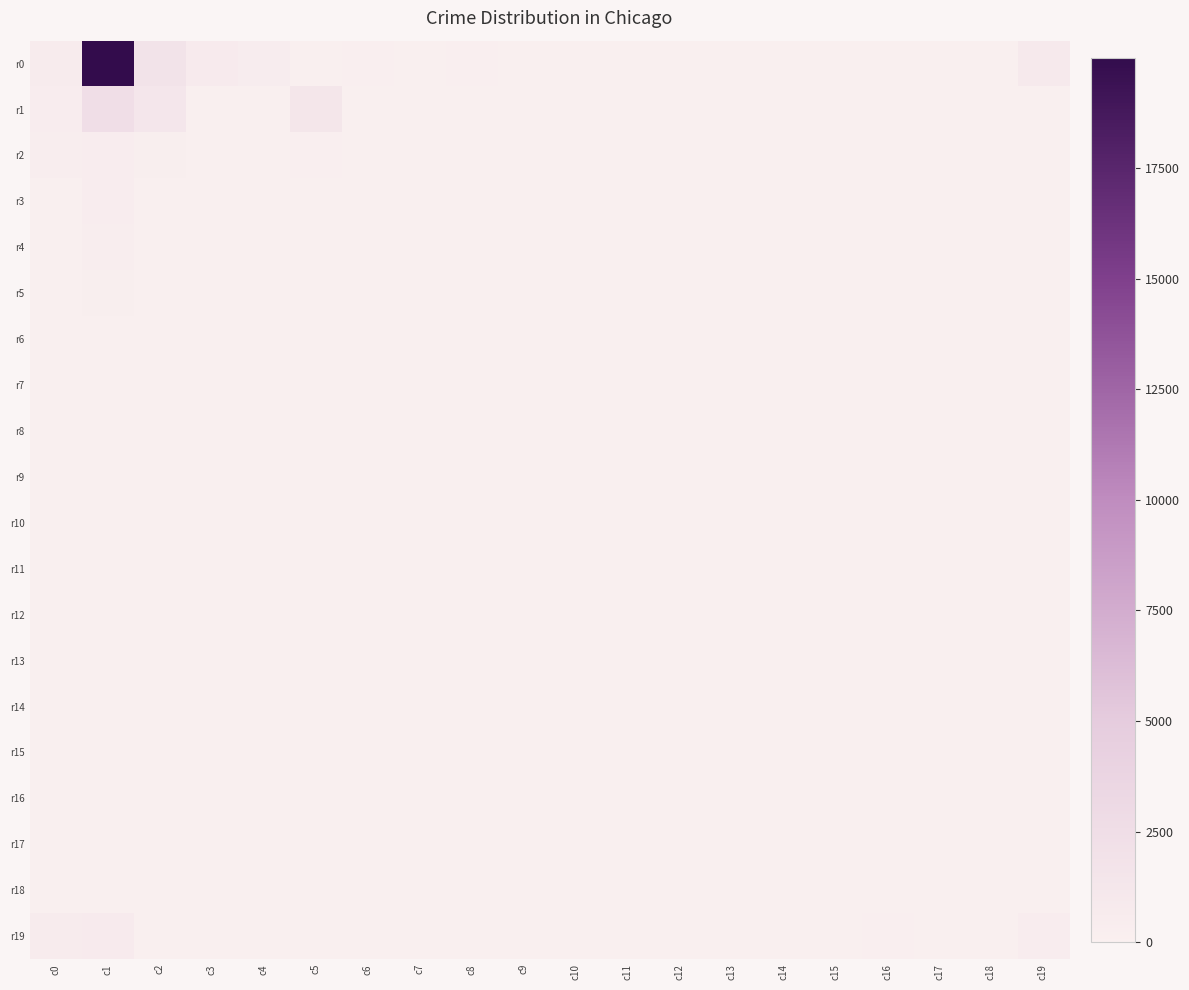

Reading left to right, list all the values displayed in this chart.

r0: c0=627.5	c1=19992.1	c2=1755.1	c3=748.8	c4=545.0	c5=140.6	c6=224.0	c7=96.5	c8=157.2	c9=27.1	c10=4.1	c11=40.1	c12=24.5	c13=75.5	c14=3.9	c15=39.9	c16=12.7	c17=8.2	c18=2.3	c19=926.6
r1: c0=401.0	c1=2349.4	c2=1281.4	c3=4.5	c4=10.1	c5=1374.7	c6=0.0	c7=3.3	c8=0.0	c9=0.0	c10=0.3	c11=0.0	c12=0.3	c13=0.0	c14=0.0	c15=0.0	c16=0.0	c17=0.0	c18=0.0	c19=70.6
r2: c0=331.1	c1=461.9	c2=257.3	c3=1.1	c4=2.4	c5=180.0	c6=0.6	c7=0.0	c8=0.1	c9=0.1	c10=0.0	c11=0.0	c12=0.7	c13=0.0	c14=0.3	c15=0.0	c16=0.0	c17=0.0	c18=0.0	c19=30.7
r3: c0=70.4	c1=402.4	c2=127.9	c3=0.3	c4=0.2	c5=42.1	c6=0.3	c7=0.1	c8=0.7	c9=0.6	c10=0.7	c11=0.0	c12=0.0	c13=0.0	c14=0.0	c15=0.4	c16=0.3	c17=0.2	c18=5.1	c19=13.8
r4: c0=113.9	c1=326.2	c2=87.2	c3=0.4	c4=1.6	c5=16.7	c6=0.2	c7=1.0	c8=0.0	c9=0.0	c10=0.0	c11=0.0	c12=0.0	c13=0.0	c14=0.0	c15=0.2	c16=5.7	c17=4.6	c18=8.8	c19=19.5
r5: c0=57.8	c1=277.7	c2=68.0	c3=0.3	c4=0.1	c5=10.3	c6=0.1	c7=0.1	c8=0.8	c9=0.0	c10=0.0	c11=0.0	c12=0.0	c13=0.8	c14=0.0	c15=4.4	c16=3.2	c17=1.7	c18=4.1	c19=38.4
r6: c0=30.6	c1=130.8	c2=50.2	c3=0.1	c4=0.0	c5=0.0	c6=0.0	c7=0.0	c8=0.3	c9=0.0	c10=5.7	c11=0.0	c12=0.0	c13=0.0	c14=1.2	c15=17.4	c16=17.7	c17=0.0	c18=15.5	c19=97.7
r7: c0=13.8	c1=85.7	c2=33.2	c3=0.4	c4=0.0	c5=1.5	c6=0.1	c7=0.2	c8=0.0	c9=8.0	c10=5.9	c11=0.0	c12=9.9	c13=0.0	c14=0.0	c15=3.0	c16=12.4	c17=9.1	c18=16.0	c19=57.8
r8: c0=120.6	c1=70.0	c2=35.1	c3=0.0	c4=0.0	c5=0.5	c6=0.0	c7=1.0	c8=0.0	c9=9.7	c10=0.0	c11=11.7	c12=0.0	c13=0.0	c14=0.0	c15=8.3	c16=10.0	c17=9.7	c18=2.4	c19=25.7
r9: c0=15.9	c1=64.9	c2=5.1	c3=0.0	c4=10.2	c5=4.6	c6=1.2	c7=0.0	c8=0.0	c9=0.0	c10=0.0	c11=0.0	c12=0.0	c13=0.0	c14=0.9	c15=11.0	c16=18.3	c17=8.6	c18=14.1	c19=40.4
r10: c0=17.2	c1=64.0	c2=26.4	c3=0.0	c4=0.0	c5=64.7	c6=0.0	c7=0.1	c8=0.0	c9=0.0	c10=0.0	c11=0.0	c12=0.0	c13=0.0	c14=0.0	c15=7.7	c16=38.9	c17=10.4	c18=9.0	c19=61.6
r11: c0=4.5	c1=54.3	c2=14.2	c3=0.0	c4=0.0	c5=52.1	c6=0.0	c7=0.0	c8=0.0	c9=1.3	c10=0.0	c11=0.0	c12=0.0	c13=0.0	c14=0.0	c15=19.8	c16=9.8	c17=11.1	c18=10.4	c19=50.5
r12: c0=6.5	c1=19.3	c2=7.4	c3=0.0	c4=0.0	c5=0.0	c6=6.8	c7=0.0	c8=0.1	c9=0.0	c10=0.0	c11=0.0	c12=0.0	c13=0.0	c14=0.0	c15=0.0	c16=14.0	c17=8.0	c18=31.7	c19=69.3
r13: c0=2.4	c1=39.3	c2=10.4	c3=0.0	c4=0.0	c5=0.0	c6=0.0	c7=0.0	c8=0.0	c9=0.0	c10=0.0	c11=0.0	c12=0.0	c13=0.0	c14=0.0	c15=9.2	c16=22.6	c17=13.1	c18=15.2	c19=64.3
r14: c0=50.0	c1=19.4	c2=0.0	c3=0.0	c4=0.0	c5=11.6	c6=0.0	c7=0.0	c8=0.0	c9=0.0	c10=0.0	c11=0.0	c12=0.0	c13=0.0	c14=0.0	c15=27.7	c16=24.8	c17=13.5	c18=9.4	c19=17.4
r15: c0=5.3	c1=29.6	c2=6.9	c3=0.0	c4=0.0	c5=3.6	c6=0.0	c7=0.0	c8=0.0	c9=0.0	c10=0.3	c11=0.0	c12=0.0	c13=0.0	c14=0.0	c15=10.6	c16=20.2	c17=6.2	c18=3.2	c19=21.1
r16: c0=109.6	c1=17.3	c2=28.5	c3=0.0	c4=0.0	c5=16.1	c6=0.0	c7=0.0	c8=0.0	c9=0.0	c10=0.0	c11=0.0	c12=0.0	c13=0.0	c14=0.0	c15=6.9	c16=14.8	c17=10.5	c18=6.8	c19=12.1
r17: c0=0.1	c1=14.4	c2=7.1	c3=0.0	c4=0.0	c5=0.0	c6=0.0	c7=0.0	c8=0.0	c9=0.0	c10=0.0	c11=0.0	c12=0.0	c13=0.0	c14=0.0	c15=6.9	c16=13.8	c17=2.4	c18=0.0	c19=12.0
r18: c0=0.3	c1=4.1	c2=0.0	c3=0.0	c4=0.0	c5=0.0	c6=0.0	c7=0.0	c8=0.0	c9=0.0	c10=0.0	c11=0.0	c12=0.0	c13=0.0	c14=0.0	c15=5.5	c16=5.3	c17=6.7	c18=30.6	c19=47.9
r19: c0=684.4	c1=717.5	c2=103.7	c3=53.3	c4=33.2	c5=130.4	c6=135.5	c7=29.4	c8=86.6	c9=82.6	c10=90.6	c11=96.2	c12=104.0	c13=85.2	c14=92.3	c15=136.6	c16=175.6	c17=141.6	c18=68.4	c19=430.9